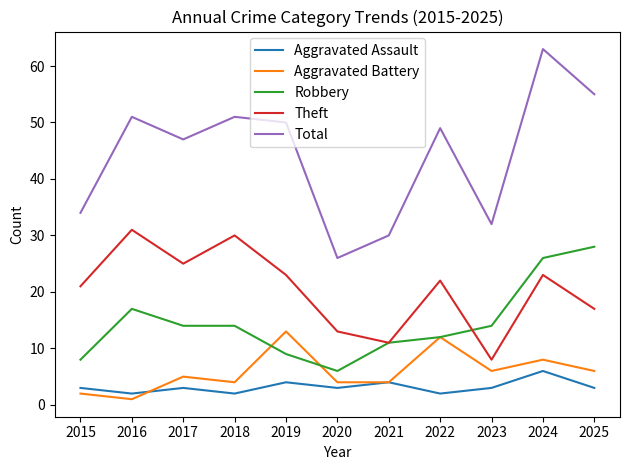

Does the chart have visible grid lines?

No